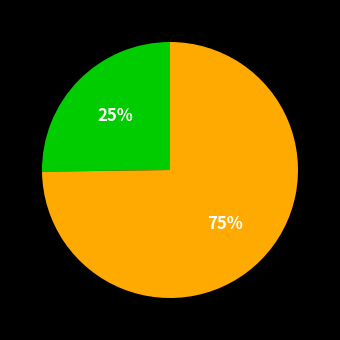

Is there a majority slice in this chart?

Yes